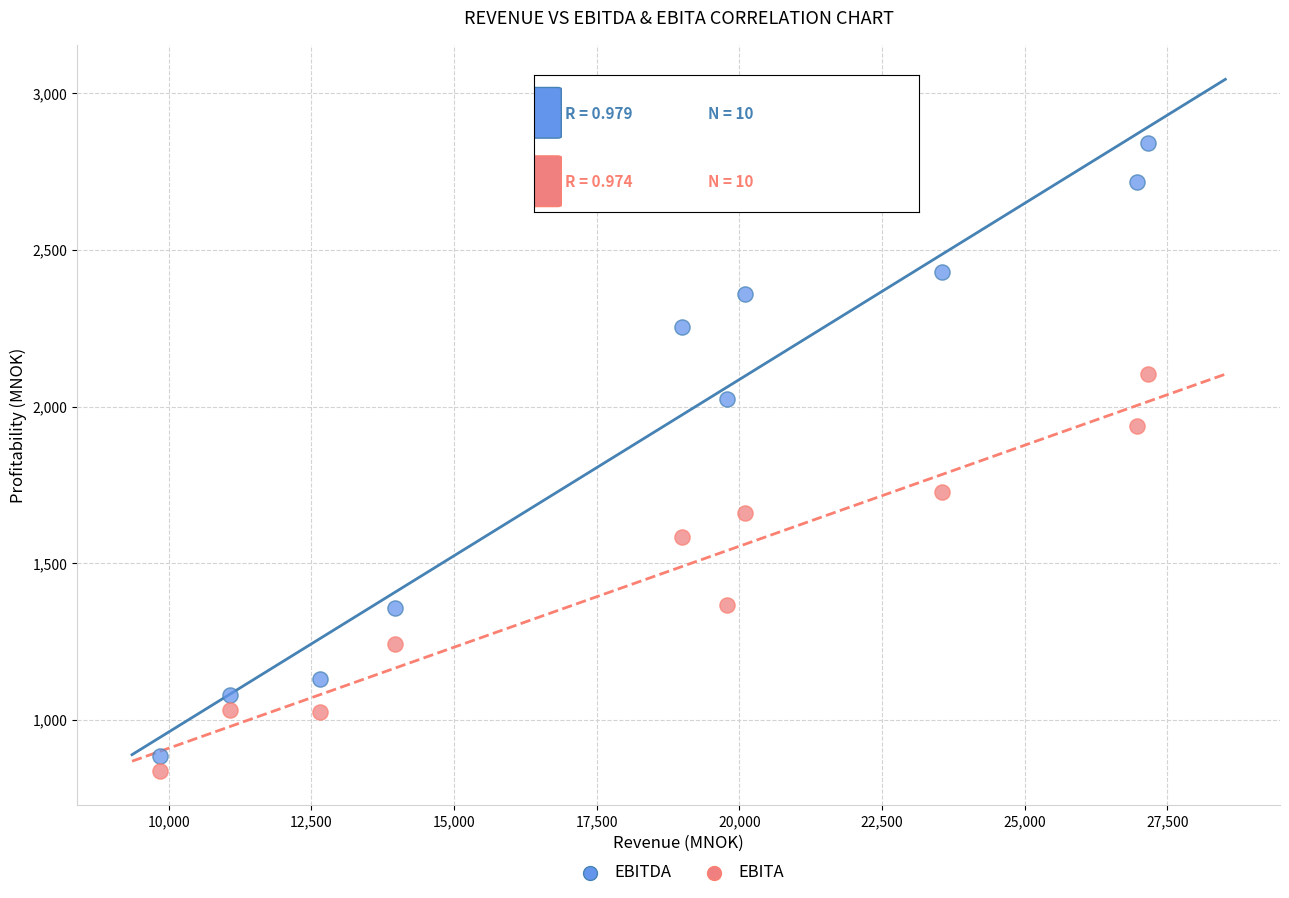

In the EBITDA series, what Y value is closest to 1862?

2025